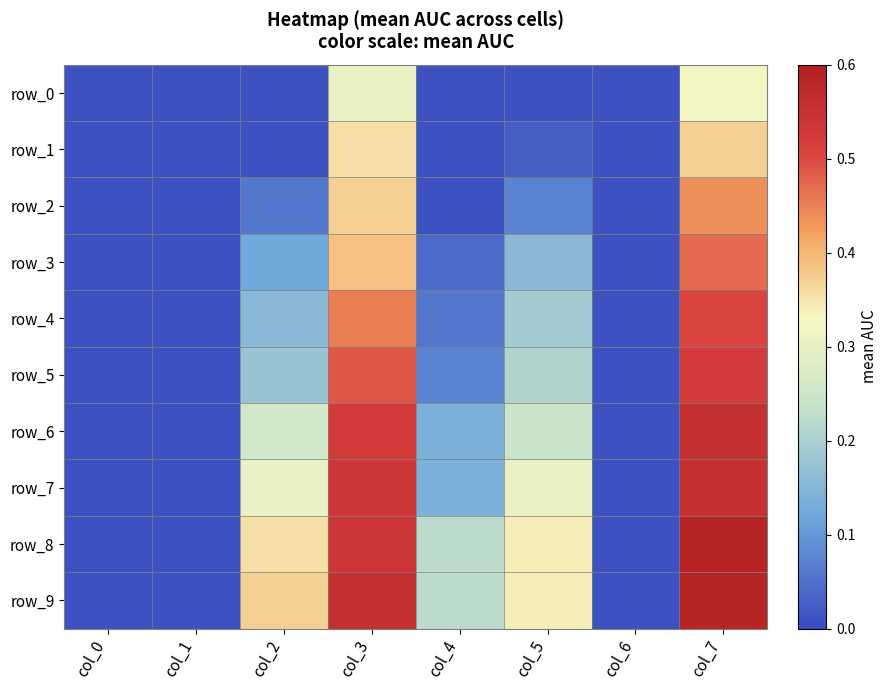

Reading left to right, what are all the values shown in this chart?

row_0: col_0=0.0	col_1=0.0	col_2=0.0	col_3=0.3	col_4=0.0	col_5=0.0	col_6=0.0	col_7=0.3
row_1: col_0=0.0	col_1=0.0	col_2=0.0	col_3=0.4	col_4=0.0	col_5=0.0	col_6=0.0	col_7=0.4
row_2: col_0=0.0	col_1=0.0	col_2=0.1	col_3=0.4	col_4=0.0	col_5=0.1	col_6=0.0	col_7=0.4
row_3: col_0=0.0	col_1=0.0	col_2=0.1	col_3=0.4	col_4=0.0	col_5=0.2	col_6=0.0	col_7=0.5
row_4: col_0=0.0	col_1=0.0	col_2=0.2	col_3=0.5	col_4=0.1	col_5=0.2	col_6=0.0	col_7=0.5
row_5: col_0=0.0	col_1=0.0	col_2=0.2	col_3=0.5	col_4=0.1	col_5=0.2	col_6=0.0	col_7=0.5
row_6: col_0=0.0	col_1=0.0	col_2=0.3	col_3=0.5	col_4=0.1	col_5=0.2	col_6=0.0	col_7=0.6
row_7: col_0=0.0	col_1=0.0	col_2=0.3	col_3=0.5	col_4=0.1	col_5=0.3	col_6=0.0	col_7=0.6
row_8: col_0=0.0	col_1=0.0	col_2=0.4	col_3=0.5	col_4=0.2	col_5=0.3	col_6=0.0	col_7=0.6
row_9: col_0=0.0	col_1=0.0	col_2=0.4	col_3=0.6	col_4=0.2	col_5=0.3	col_6=0.0	col_7=0.6